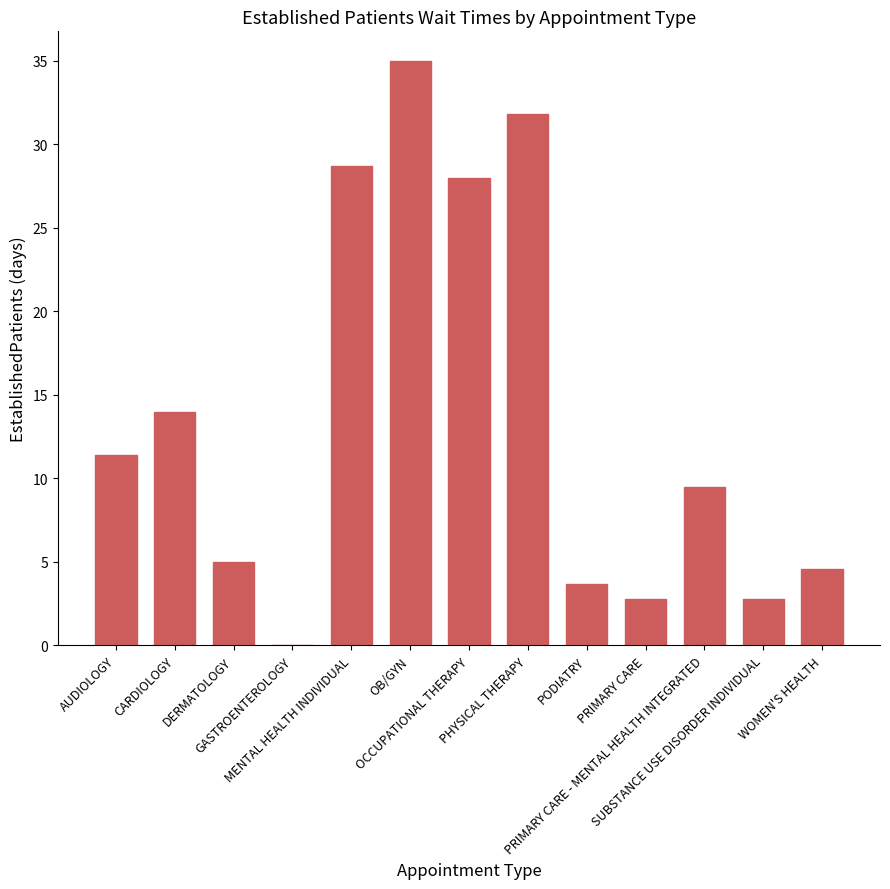

Approximately how many times larger is the value at PHYSICAL THERAPY compared to OCCUPATIONAL THERAPY?

1.1